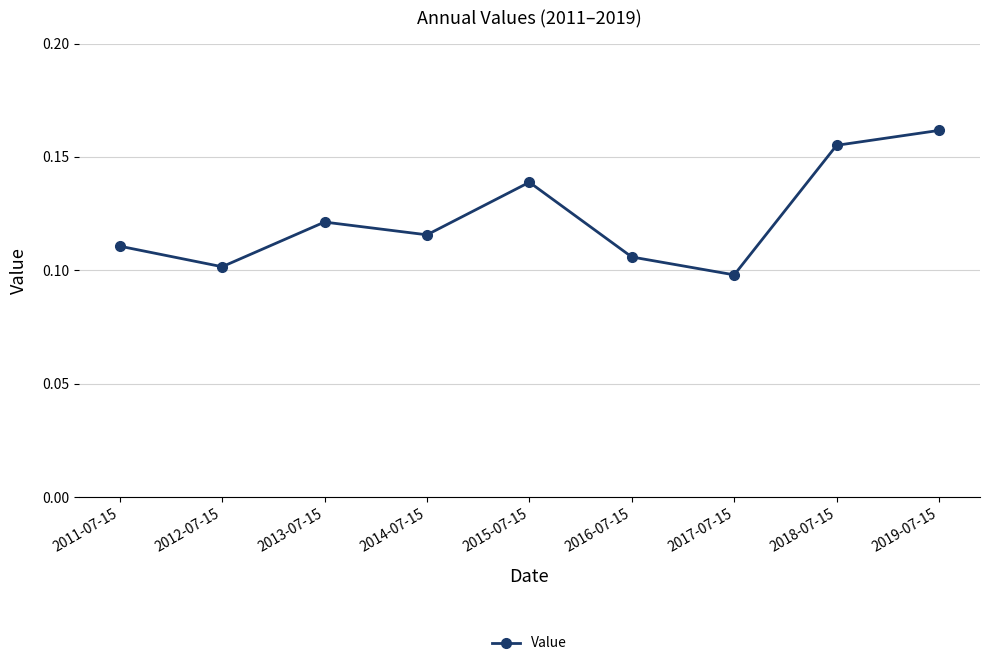

What is the label of the 4th point from the left?

2014-07-15